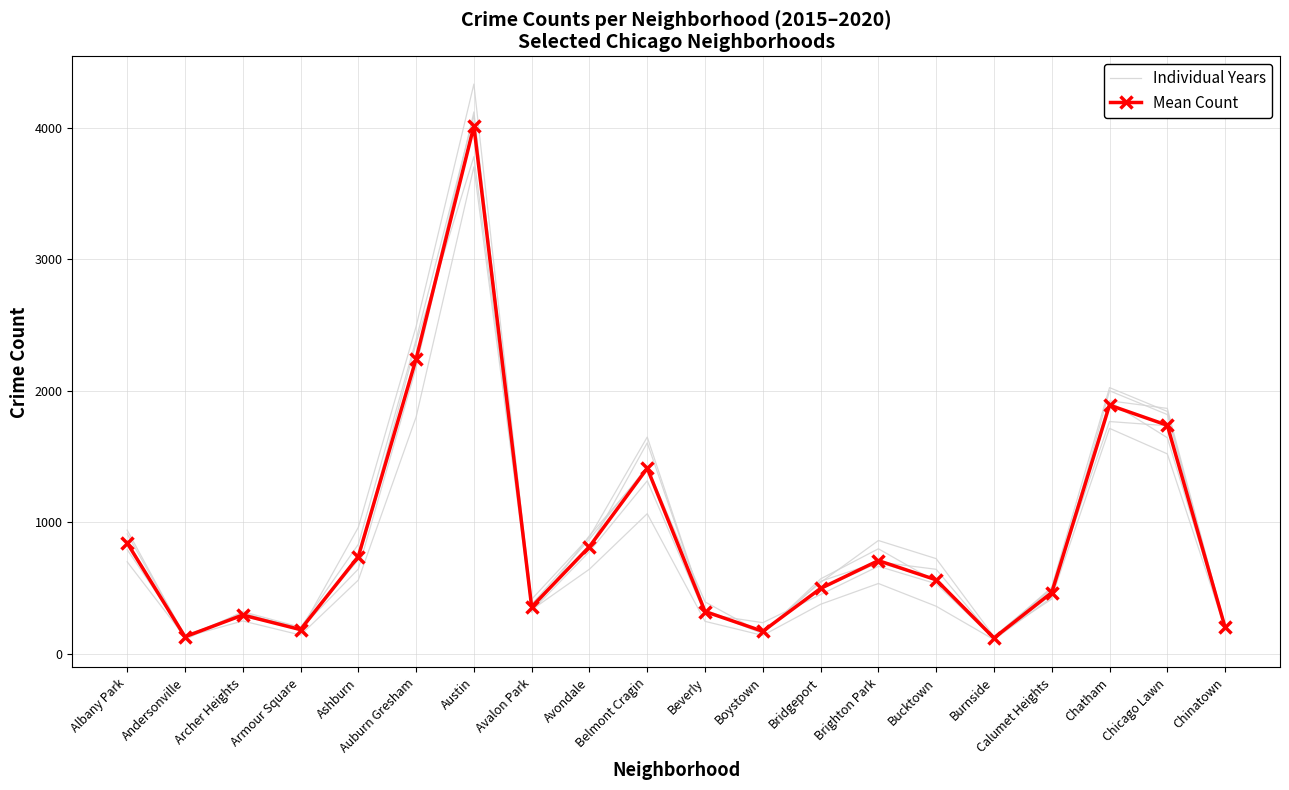

Is it true that Individual Years equals 3782.0 at Austin?

True